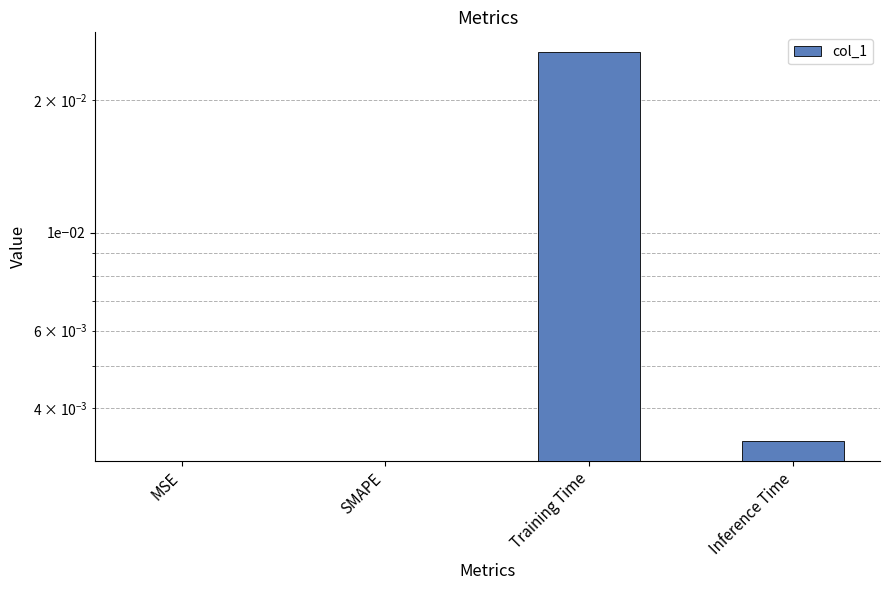

True or false: the data shows 0.0 at Inference Time.

True